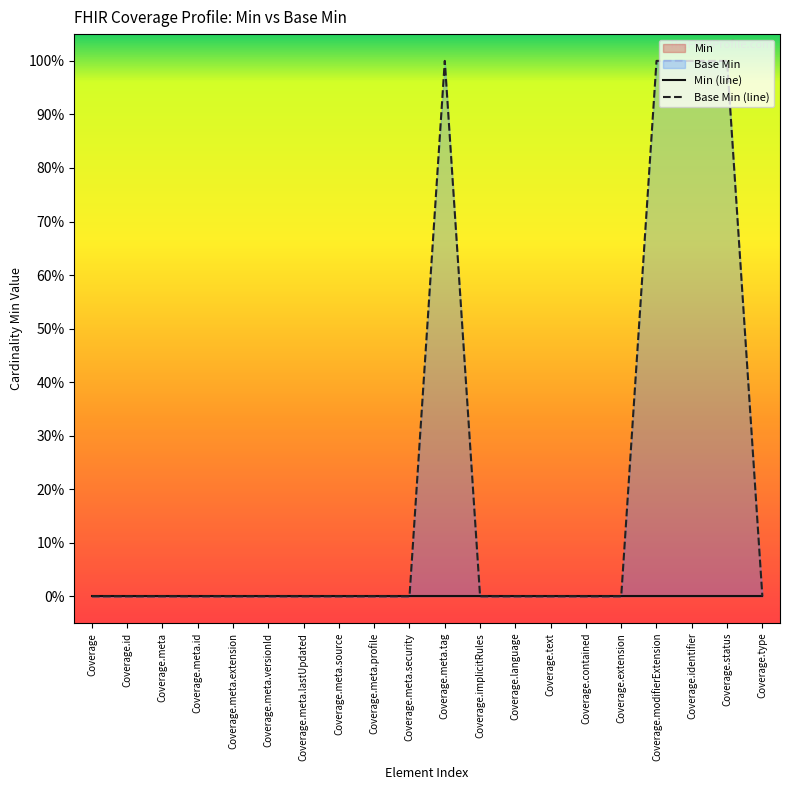

Reading left to right, list all the values displayed in this chart.

0	0	0	0	0	0	0	0	0	0	1	0	0	0	0	0	1	1	1	0